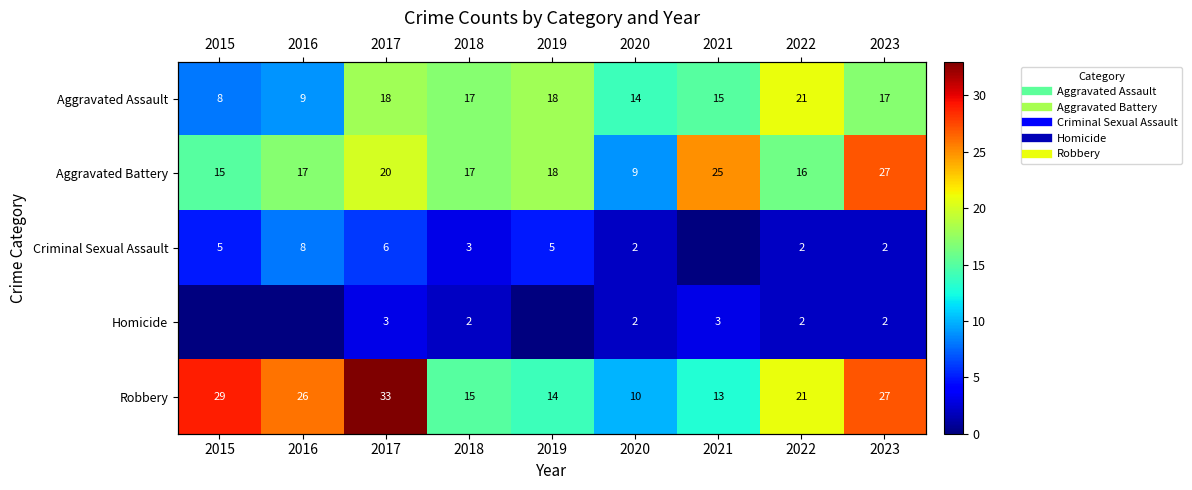

Which series has the largest range (max minus min)?

Robbery